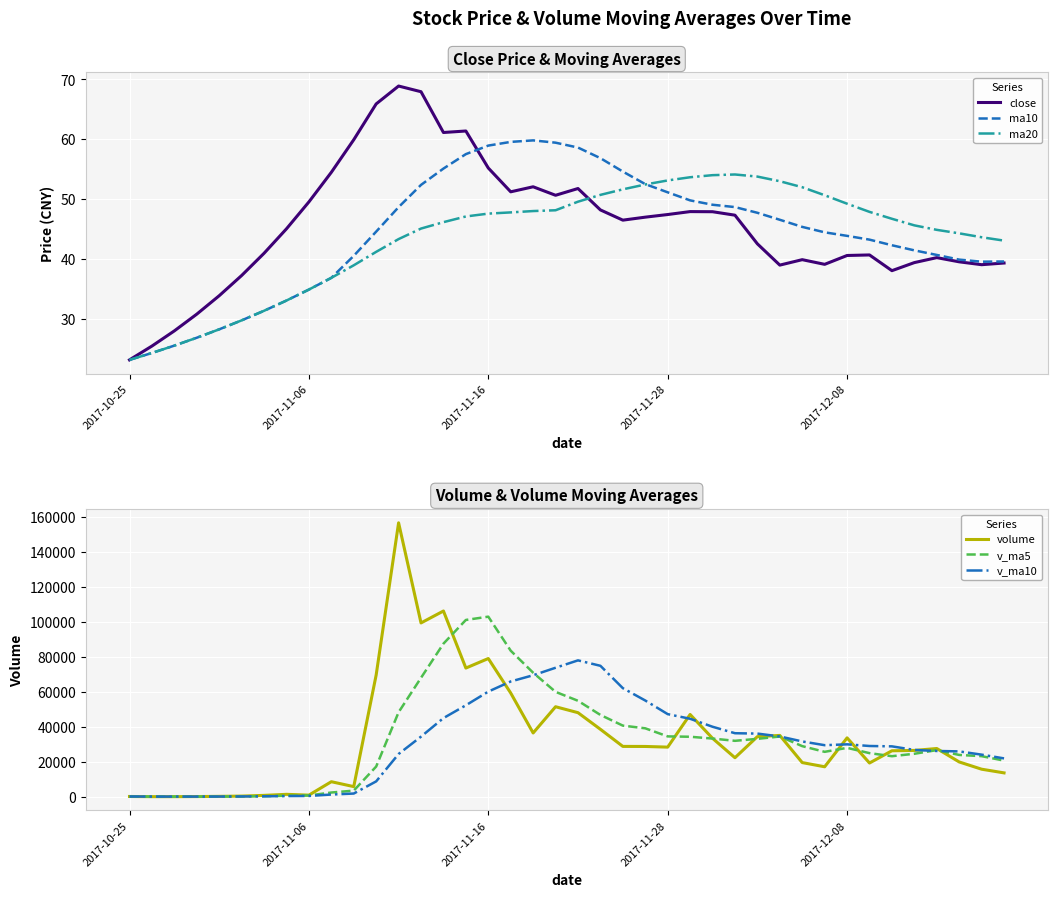

Which category has the lowest value in the close series?

2017-10-25